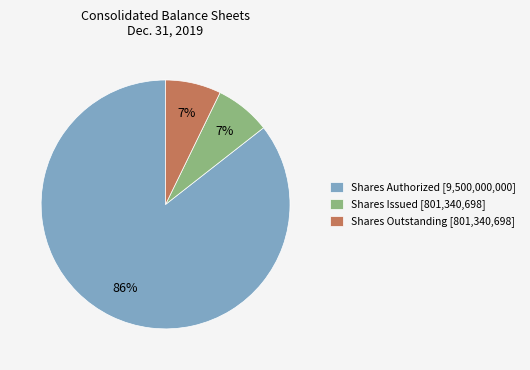

To the nearest percent, what is the combined percentage of Shares Authorized [9,500,000,000] and Shares Issued [801,340,698]?

93%